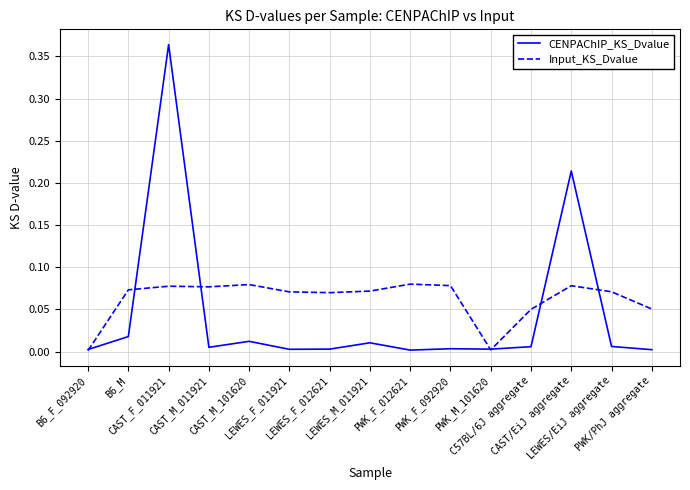

Is this an area chart (filled region under the line)?

No